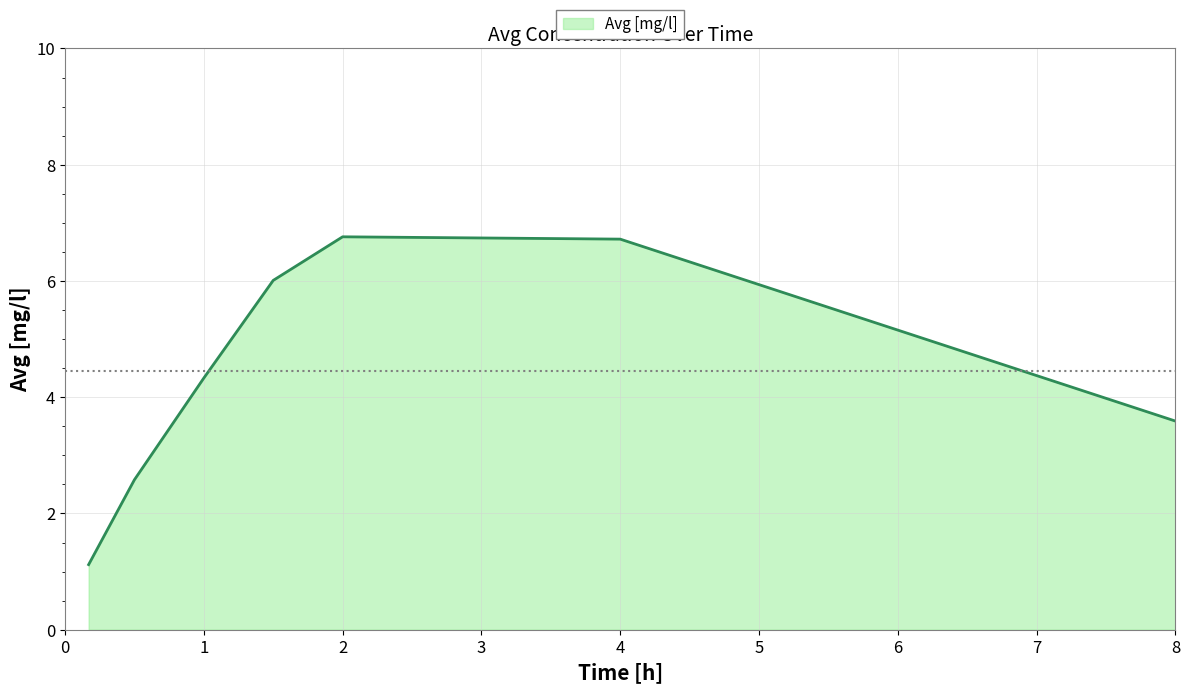

Does the chart display data point markers on the line(s)?

No